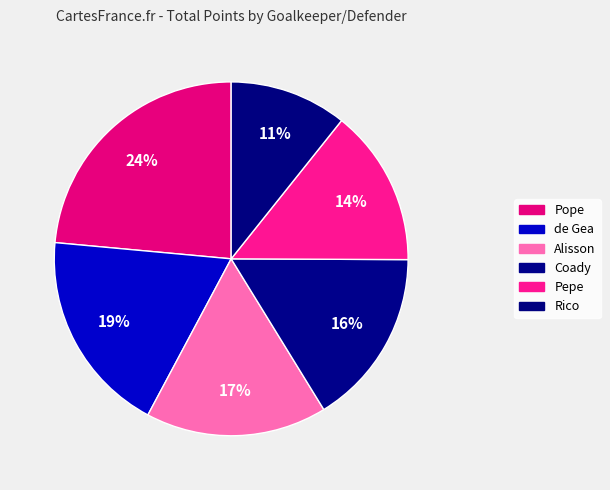

Which has a higher value, Pepe or Coady?

Coady